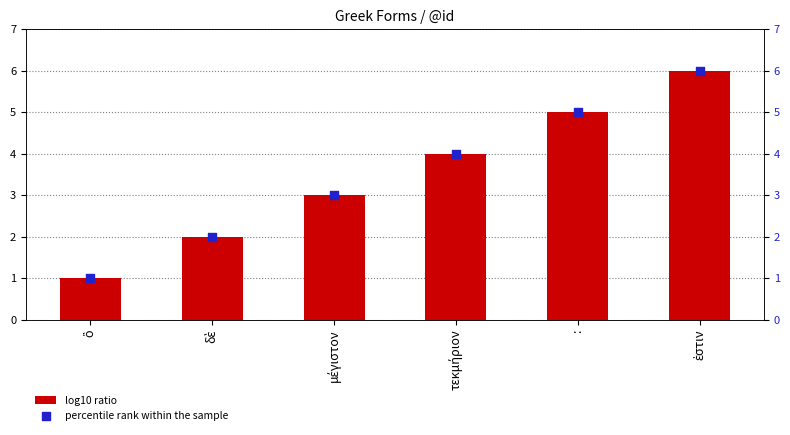

What are all the series names shown in the legend?

log10 ratio, percentile rank within the sample